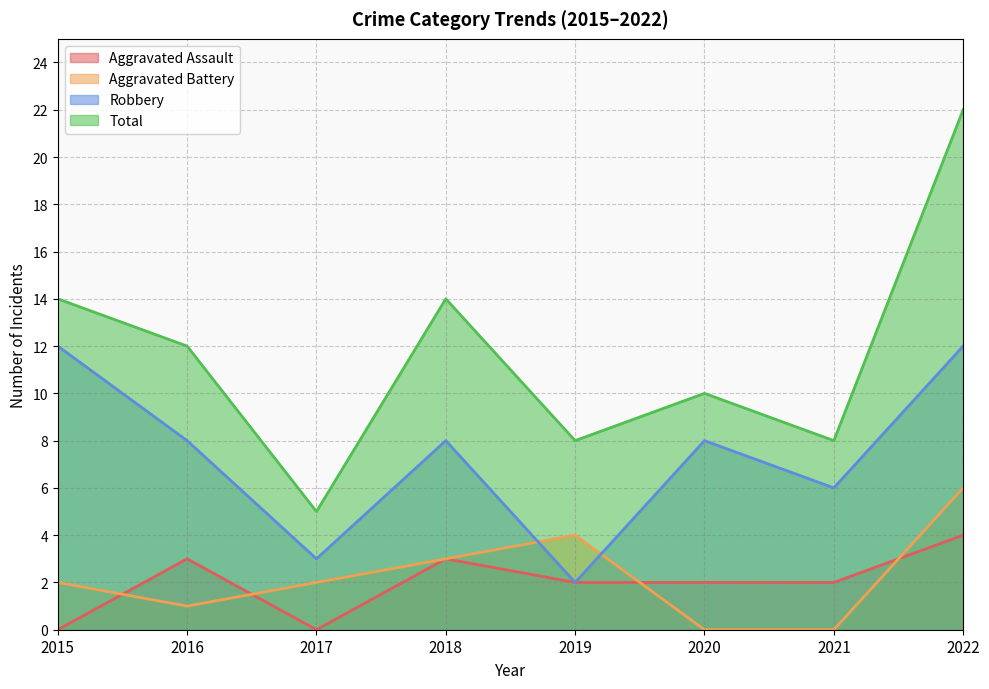

At which category is the sum across all series the highest?

2022